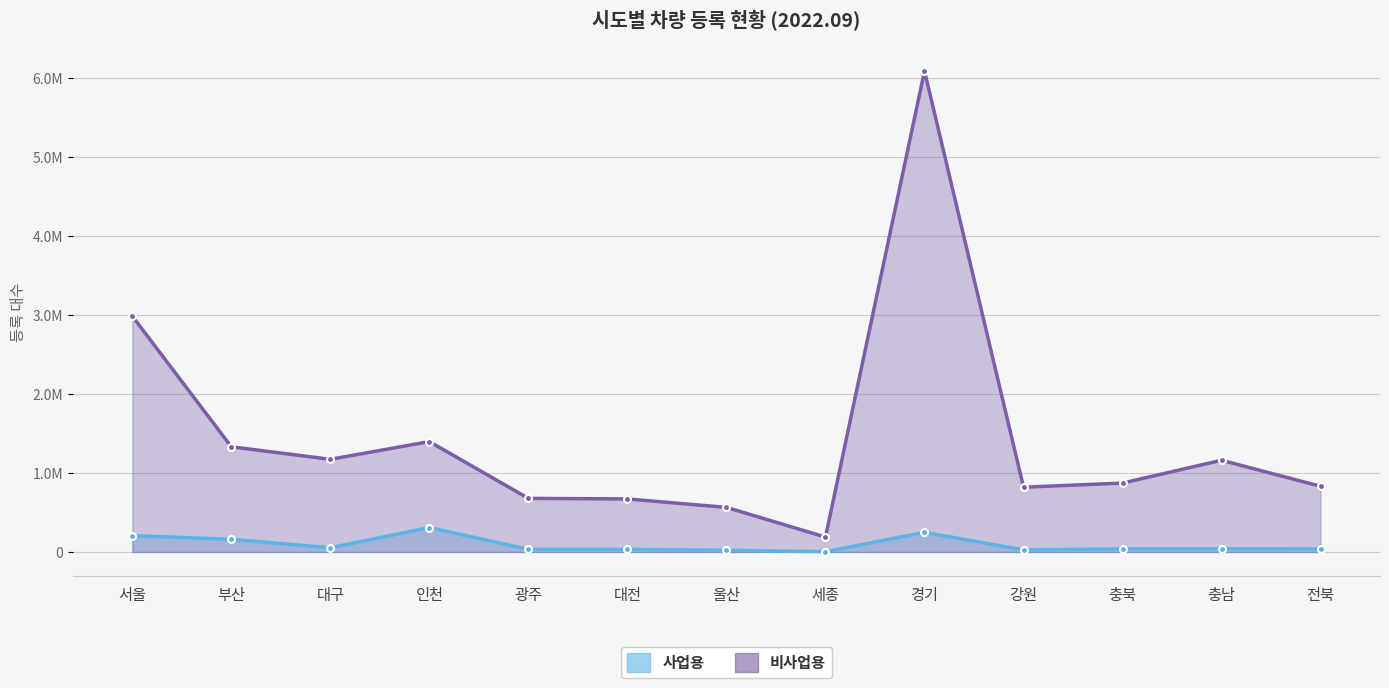

True or false: 사업용 and 비사업용 intersect in this chart.

False